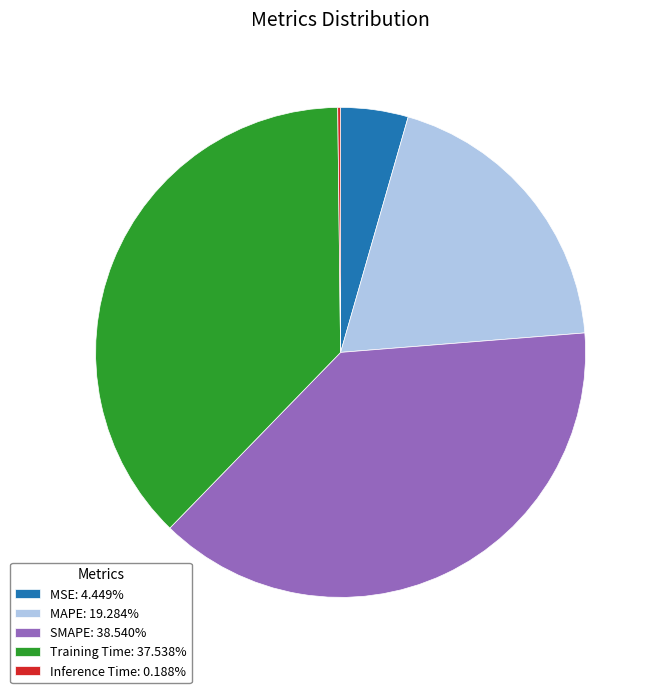

Is the sum of MSE: 4.449% and Training Time: 37.538% greater than half?

No